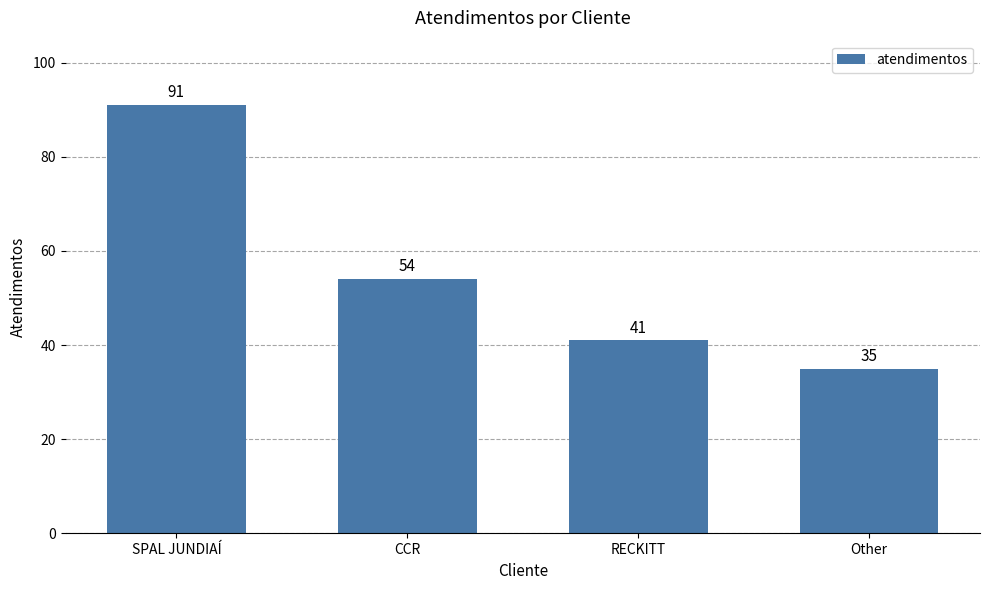

Reading left to right, transcribe all the data shown in this chart.

SPAL JUNDIAÍ=91	CCR=54	RECKITT=41	Other=35